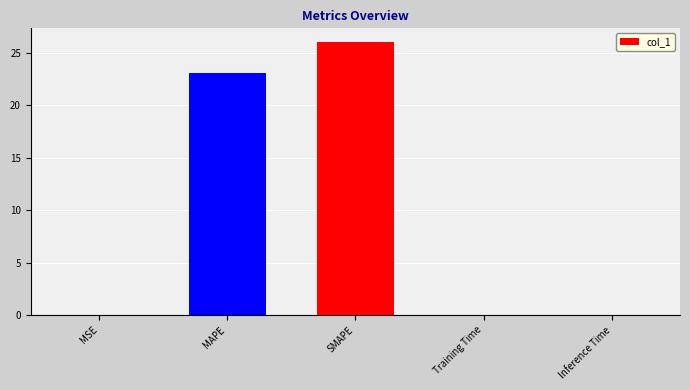

What is the average value?

9.8